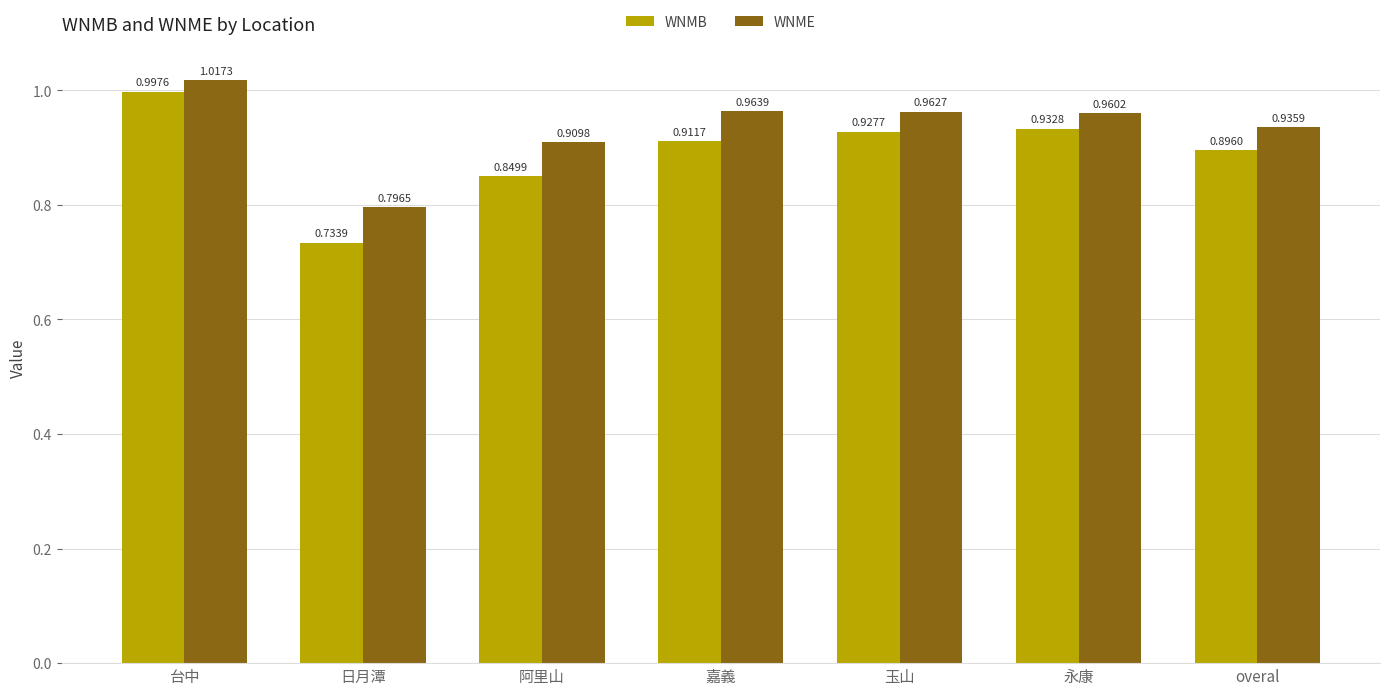

Between 台中 and 日月潭, which series saw the biggest shift?

WNMB